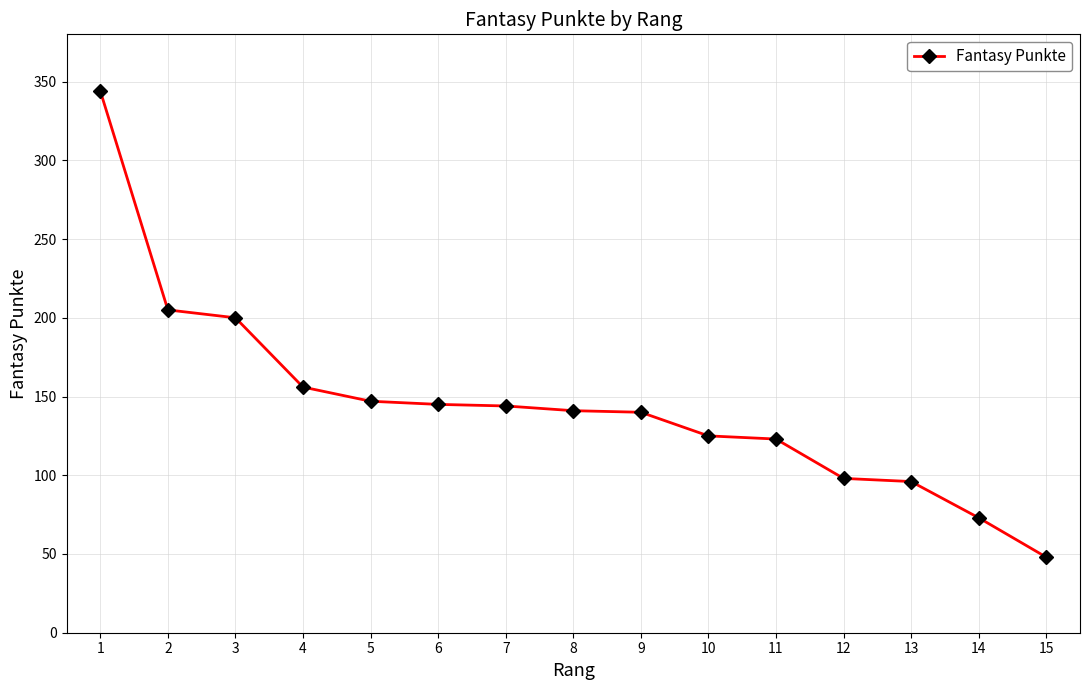

What is the minimum value shown in the chart?

48